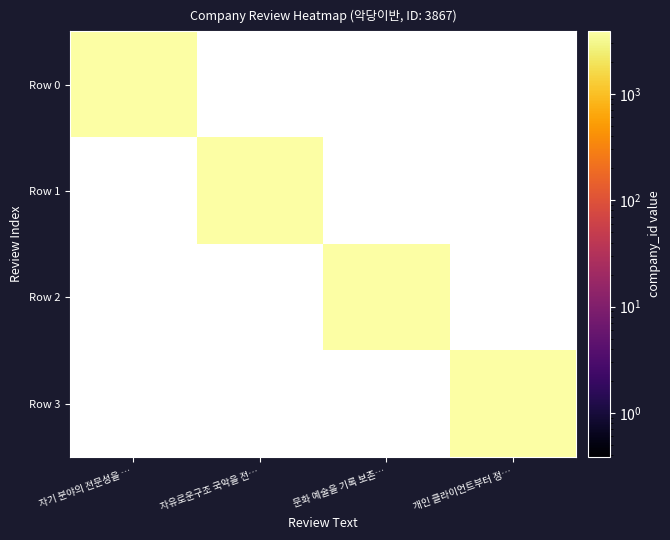

How many distinct data groups are displayed?

4